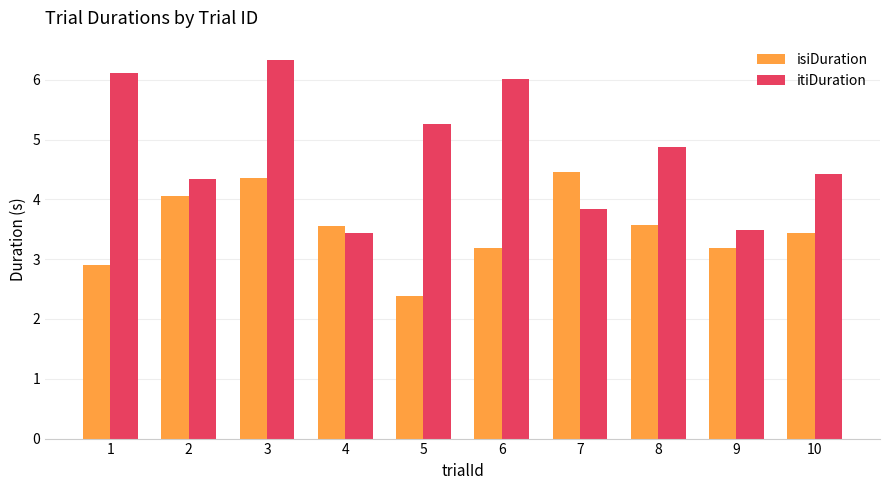

Is it true that isiDuration equals 3.2 at 6?

True